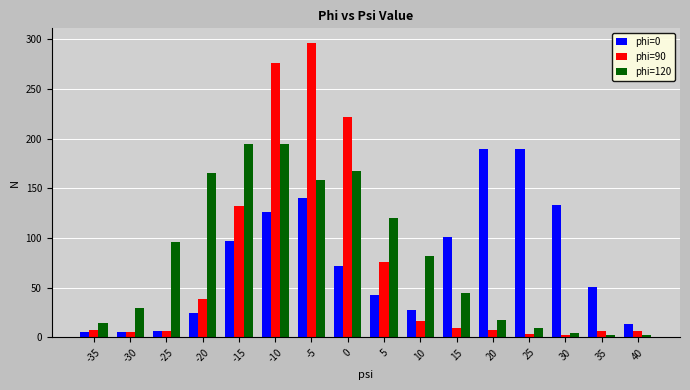

Where is phi=120 nearest to the value 98?

-25